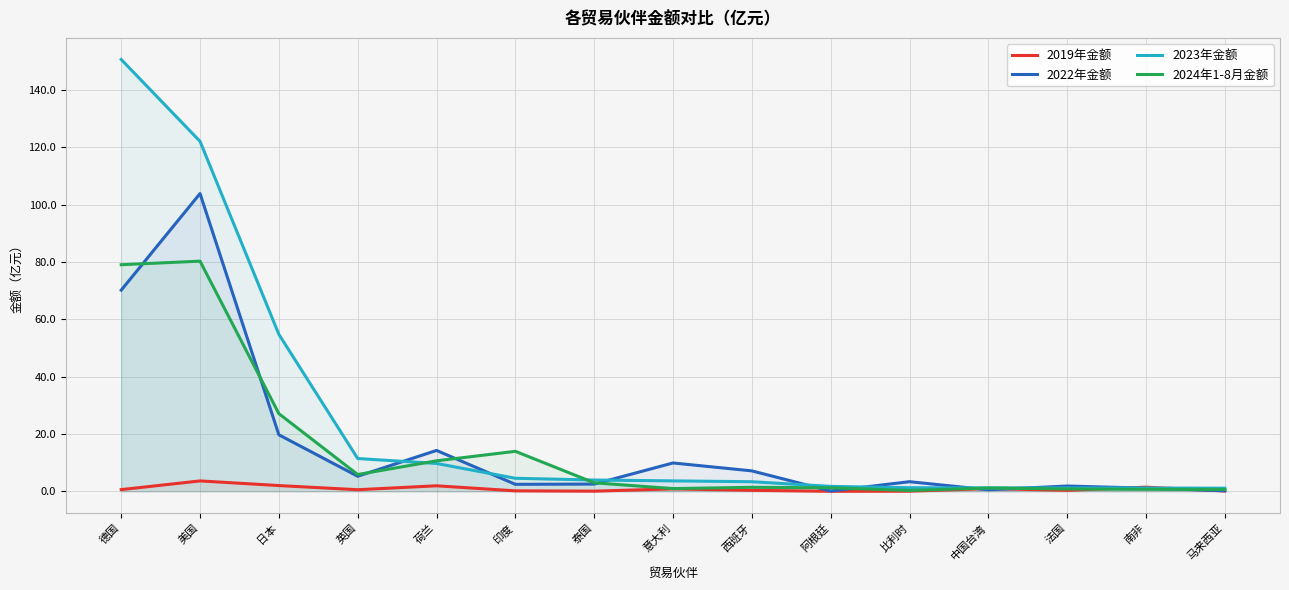

Reading left to right, transcribe all the data shown in this chart.

2019年金额: 0.6	3.6	2.0	0.6	1.9	0.2	0.1	0.8	0.3	0.0	0.0	0.9	0.3	1.4	0.1
2022年金额: 70.1	103.8	19.7	5.2	14.2	2.4	2.5	9.9	7.1	0.1	3.4	0.5	1.8	1.1	0.2
2023年金额: 150.6	122.0	54.7	11.4	9.7	4.5	3.9	3.6	3.3	1.7	1.2	1.2	1.2	1.1	1.1
2024年1-8月金额: 79.0	80.3	27.1	5.8	10.6	13.9	3.0	0.9	1.4	1.2	0.3	1.2	0.8	0.7	0.6